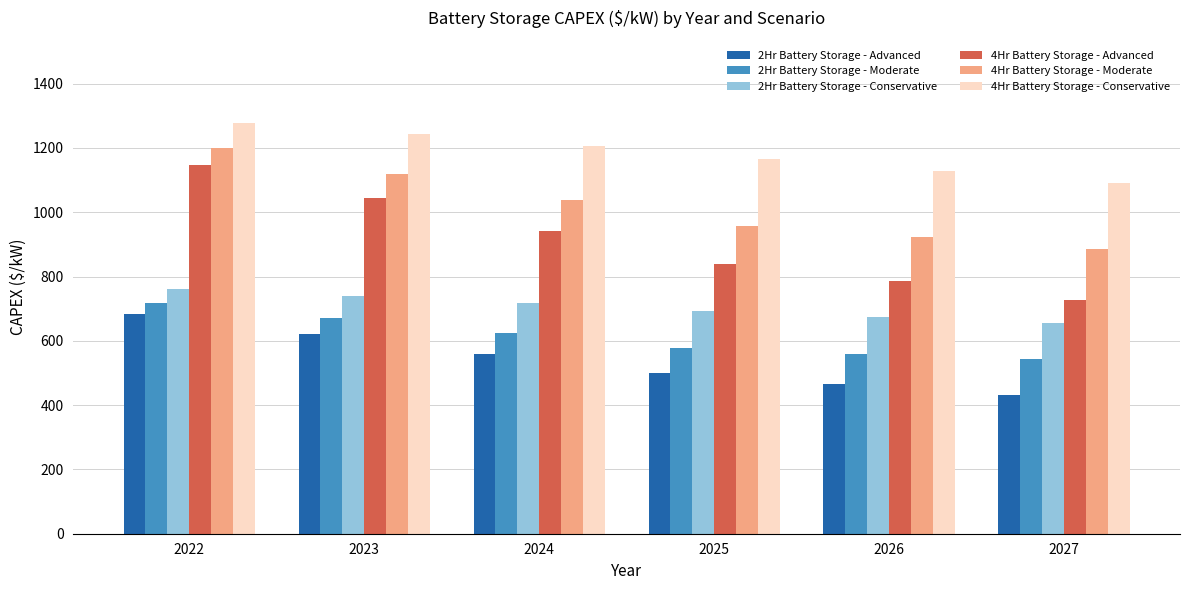

What is the minimum value shown in the chart?

432.7